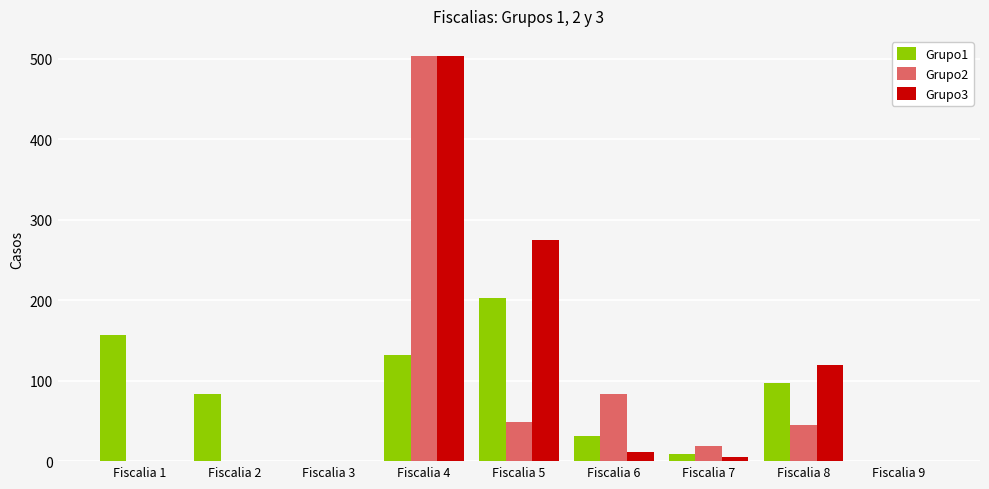

The value of Grupo3 at Fiscalia 8 is 120. True or false?

True